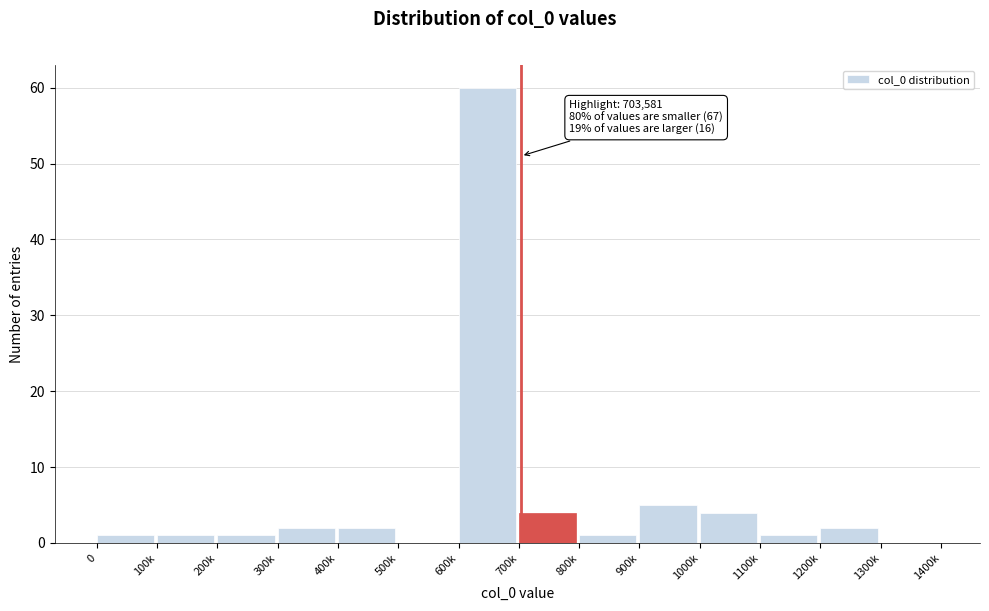

Reading left to right, what are all the values shown in this chart?

0=1	100k=1	200k=1	300k=2	400k=2	500k=0	600k=60	700k=4	800k=1	900k=5	1000k=4	1100k=1	1200k=2	1300k=0